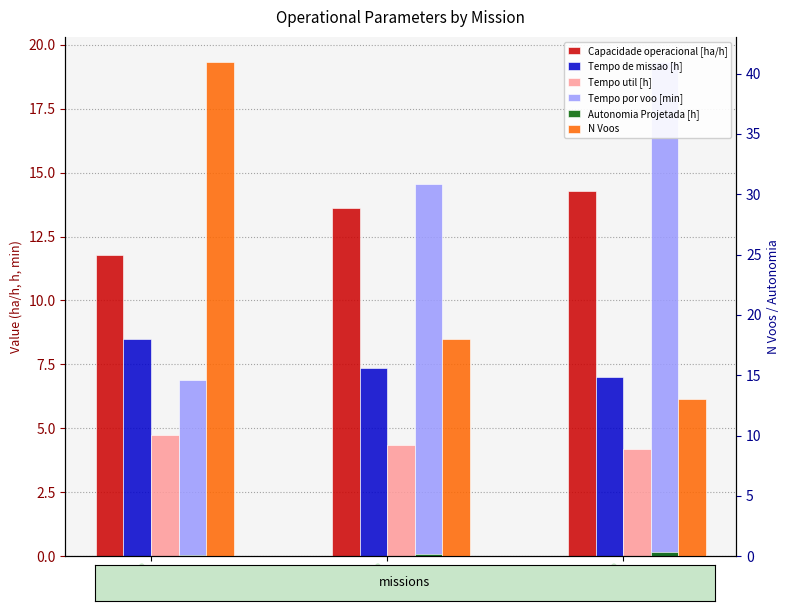

Is it true that Tempo util [h] equals 2.3 at 2?

False